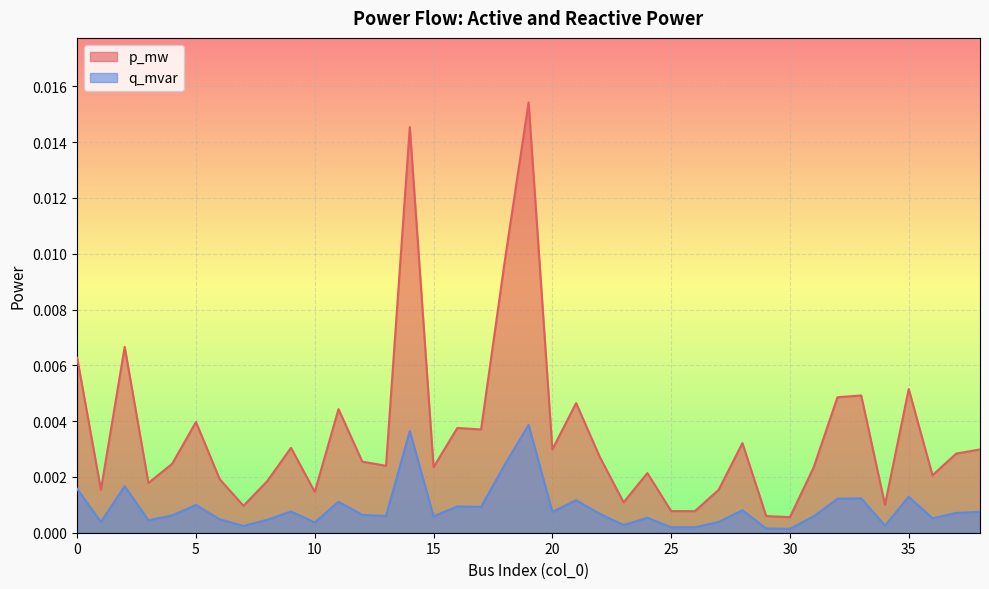

True or false: q_mvar and p_mw cross at least once.

False